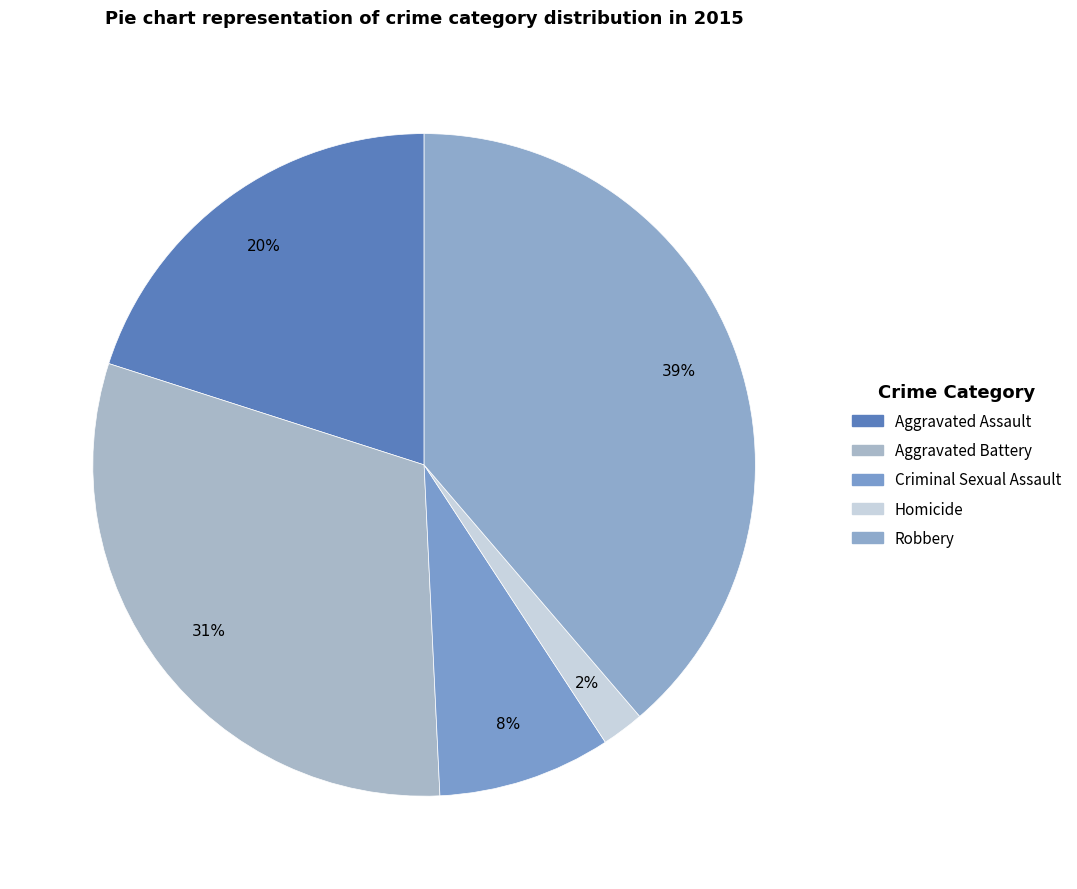

To the nearest percent, what is the difference between the largest and smallest slice percentages?

37%